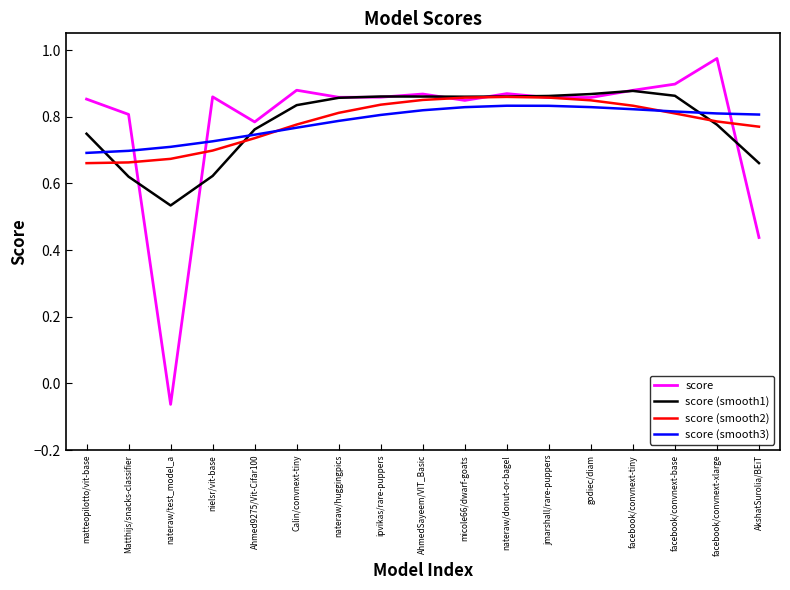

The value of score (smooth2) at facebook/convnext-xlarge is 0.8. True or false?

True